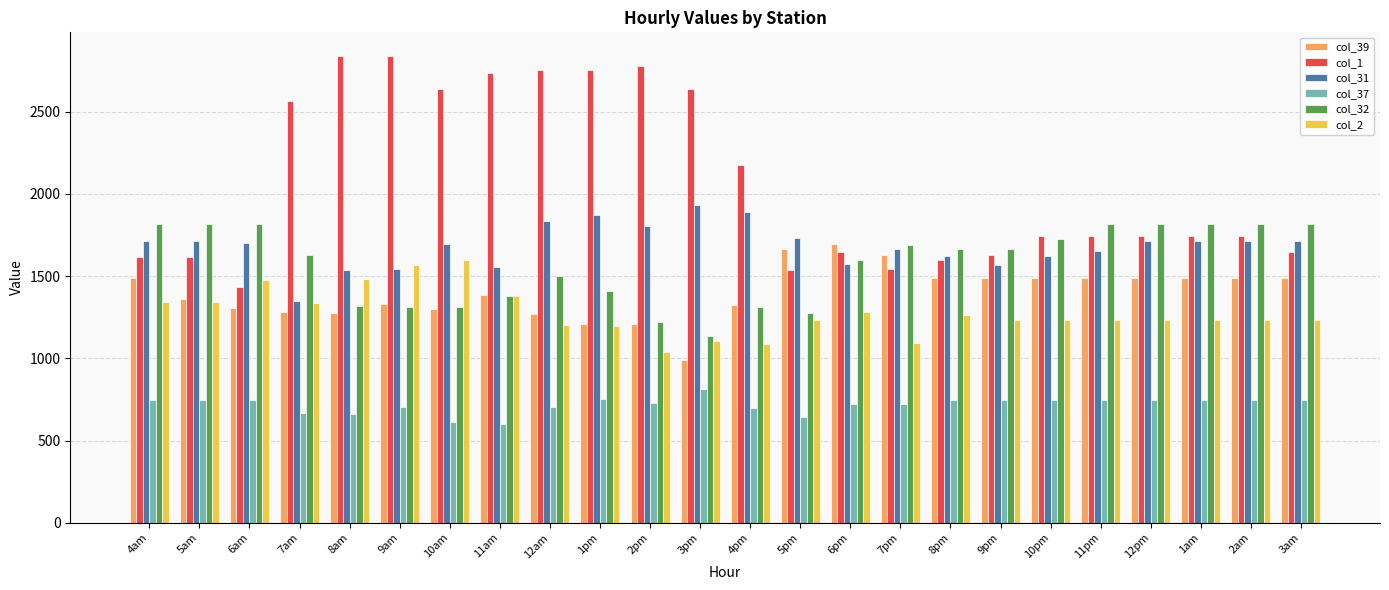

What is the average value of the col_37 series?

718.1